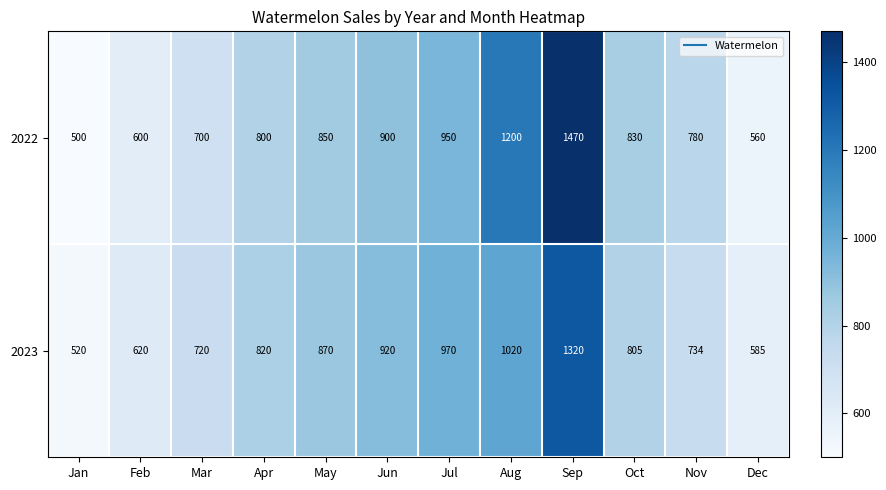

At which category is the sum across all series the highest?

Sep